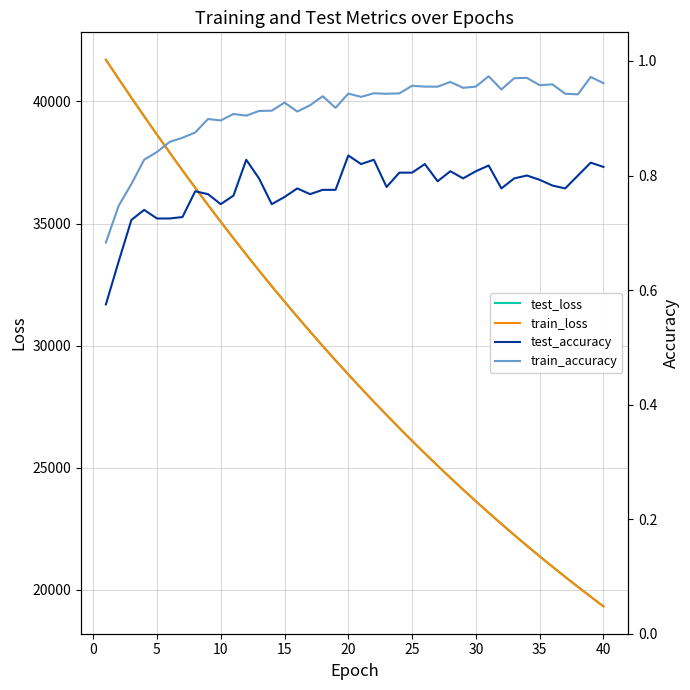

What is the highest value of the train_loss series?

41702.8